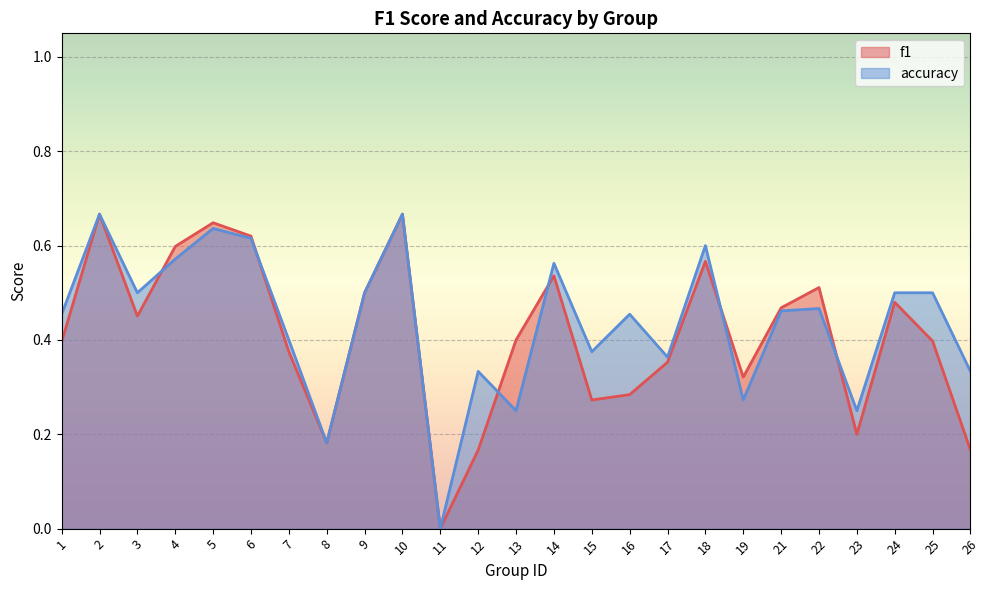

At how many categories does at least one series exceed 0?

24